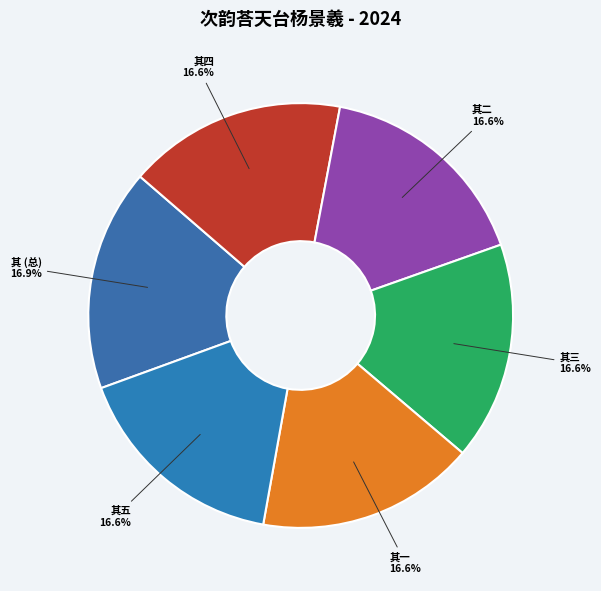

Approximately how many times larger is the value at 其 (总) compared to 其二?

1.0